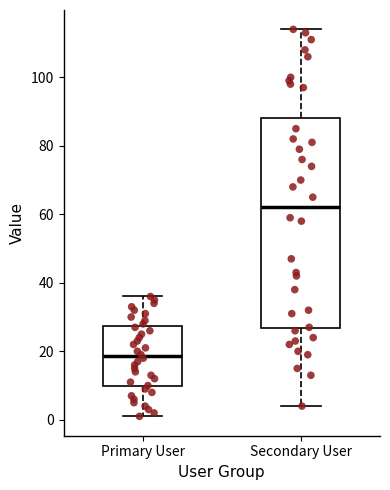

Where is the upper edge of the box for Secondary User on the y-axis? The values are not printed on the chart, so give them approximately, as read against the axis.

88